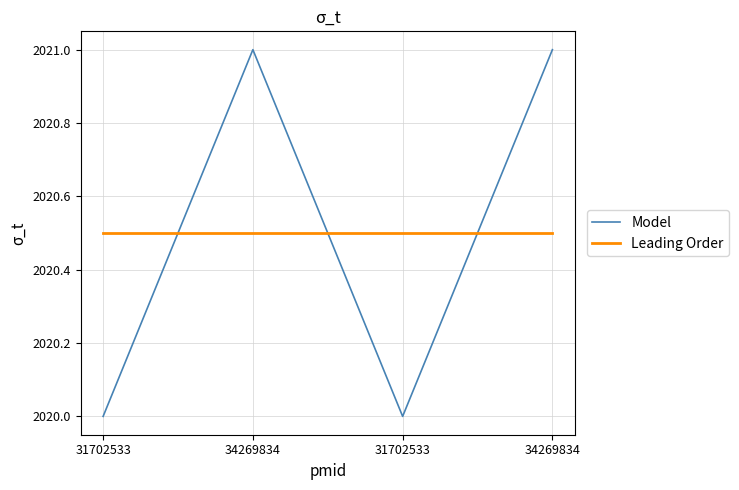

Is it true that Leading Order equals 2020.5 at 34269834?

True